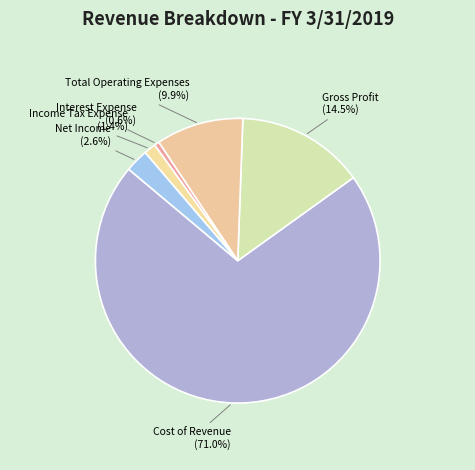

Rank the categories by value from highest to lowest.

Cost of Revenue, Gross Profit, Total Operating Expenses, Net Income, Income Tax Expense, Interest Expense